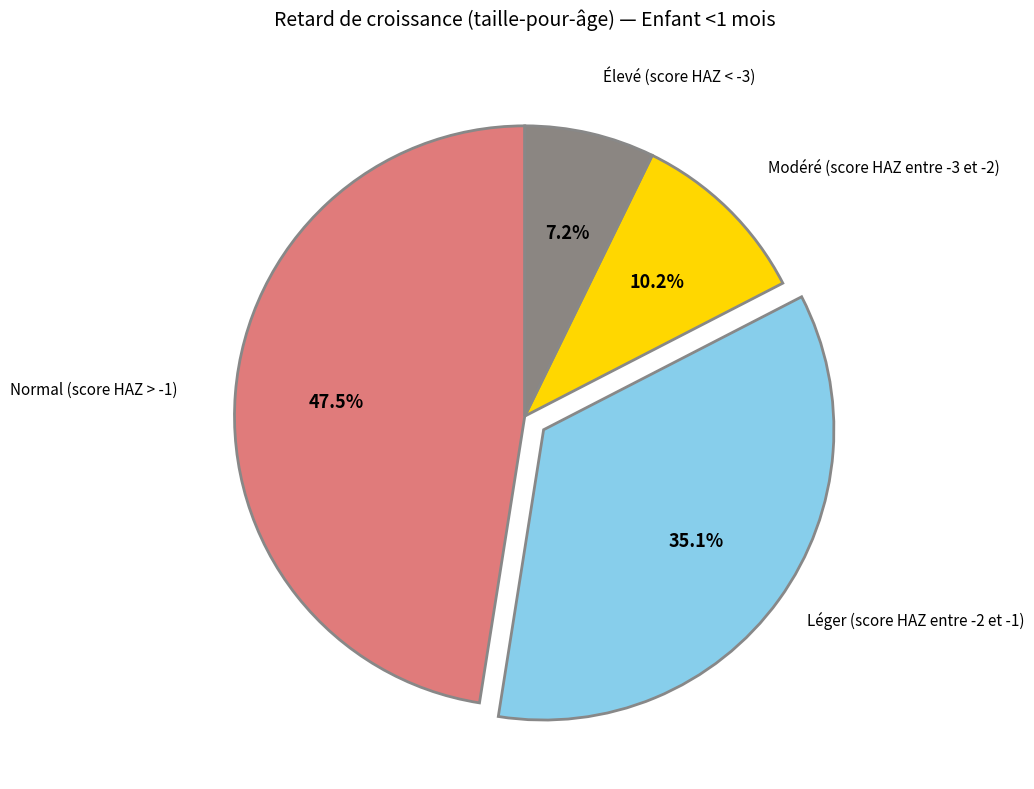

Rank the categories by value from lowest to highest.

Élevé (score HAZ < -3), Modéré (score HAZ entre -3 et -2), Léger (score HAZ entre -2 et -1), Normal (score HAZ > -1)